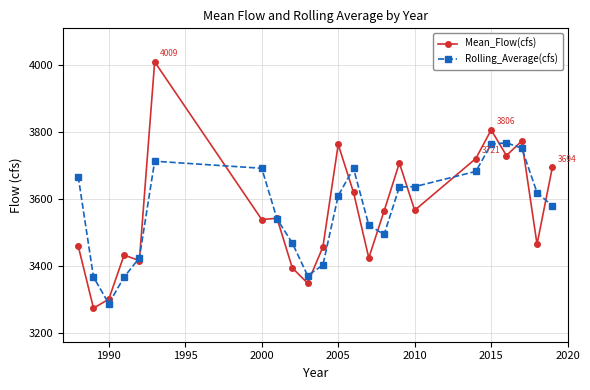

In Mean_Flow(cfs), how many points are higher than both neighbors (excluding endpoints)?

7